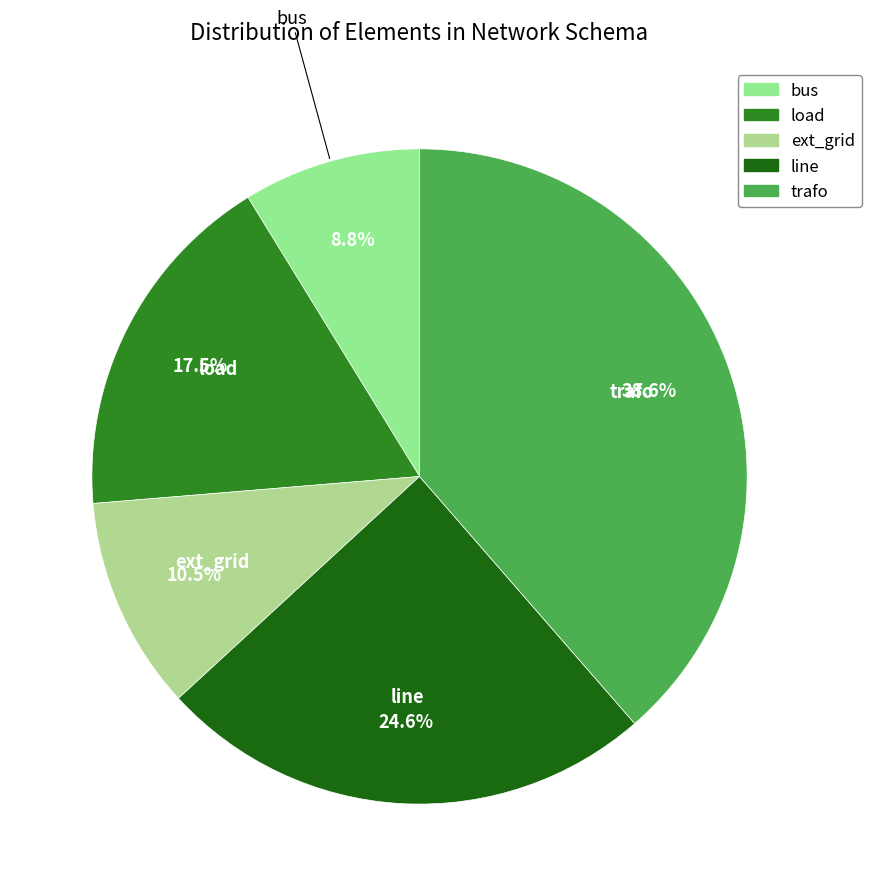

Count the number of slices in the pie.

5